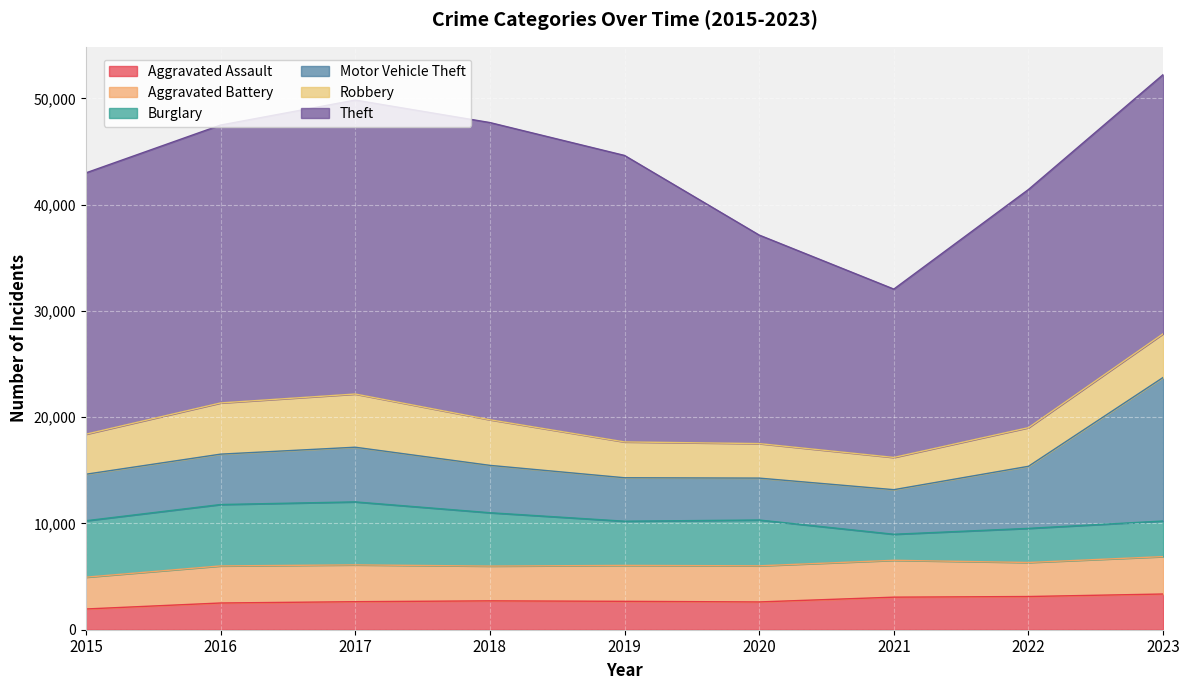

Reading right to left, what are all the values shown in this chart?

Aggravated Assault: 3360	3124	3064	2614	2671	2717	2638	2514	1951
Aggravated Battery: 3520	3202	3468	3398	3381	3271	3463	3489	2992
Burglary: 3350	3211	2450	4311	4159	5021	5927	5777	5310
Motor Vehicle Theft: 13508	5841	4196	3944	4089	4457	5145	4741	4378
Robbery: 4114	3636	3033	3247	3371	4291	5005	4818	3766
Theft: 24386	22410	15841	19622	26957	27966	27662	26147	24590